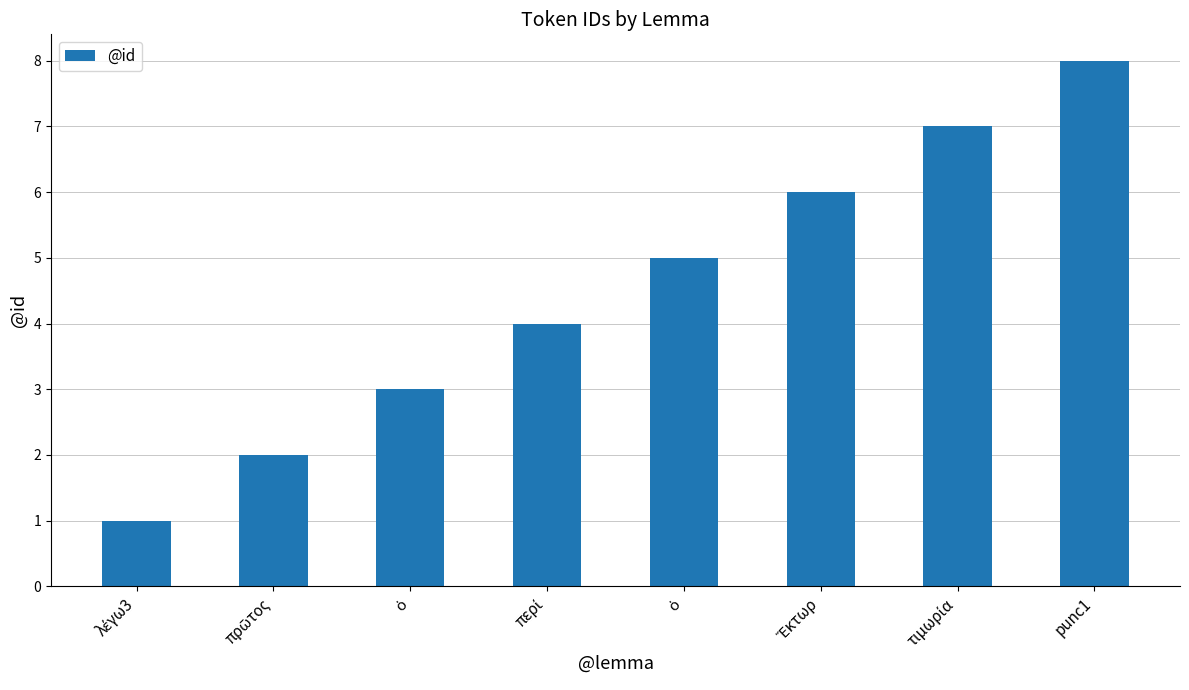

Rank the categories by value from lowest to highest.

λέγω3, πρῶτος, ὁ, περί, ὁ, Ἕκτωρ, τιμωρία, punc1